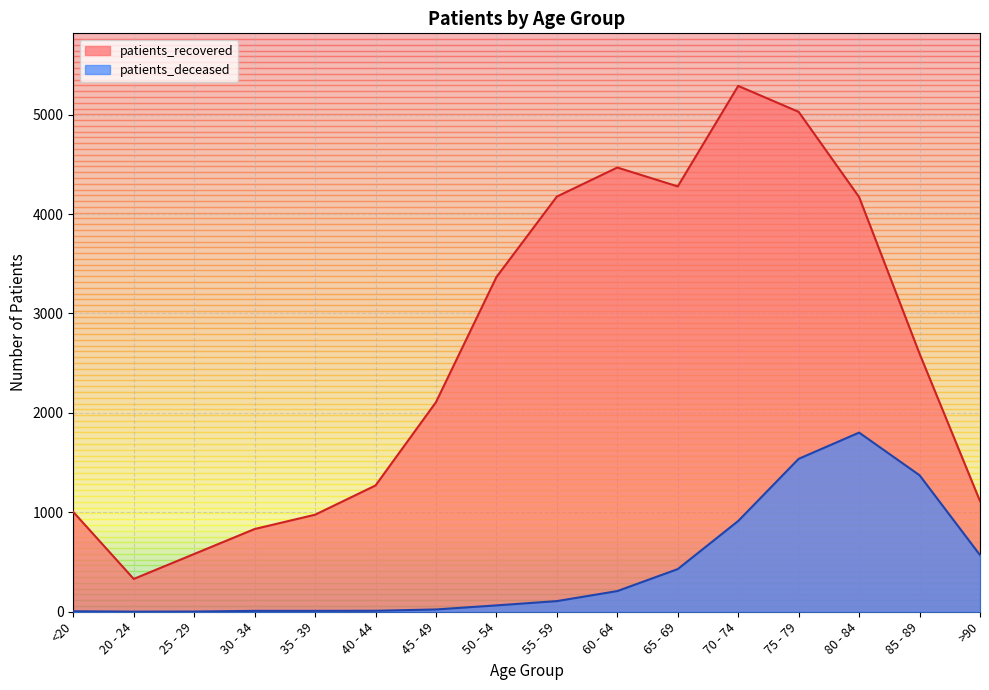

Reading left to right, list all the values displayed in this chart.

patients_recovered: <20=1004	20 - 24=330	25 - 29=581	30 - 34=832	35 - 39=976	40 - 44=1270	45 - 49=2108	50 - 54=3366	55 - 59=4176	60 - 64=4468	65 - 69=4278	70 - 74=5289	75 - 79=5028	80 - 84=4171	85 - 89=2596	>90=1113
patients_deceased: <20=5	20 - 24=1	25 - 29=2	30 - 34=9	35 - 39=9	40 - 44=10	45 - 49=23	50 - 54=64	55 - 59=107	60 - 64=208	65 - 69=429	70 - 74=913	75 - 79=1538	80 - 84=1802	85 - 89=1373	>90=570